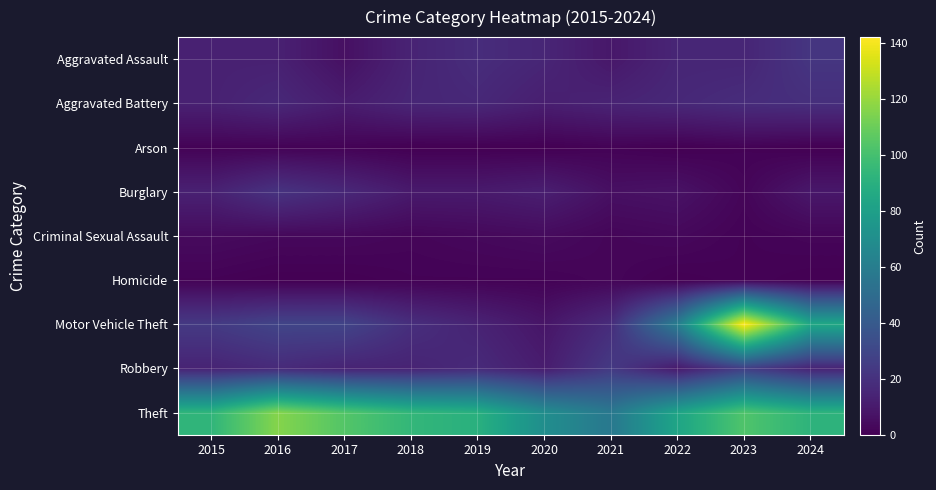

What is the greatest value displayed?

142